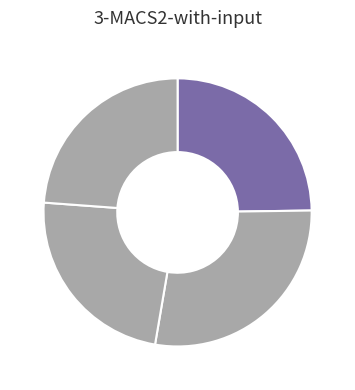

How many slices are in this pie chart?

4